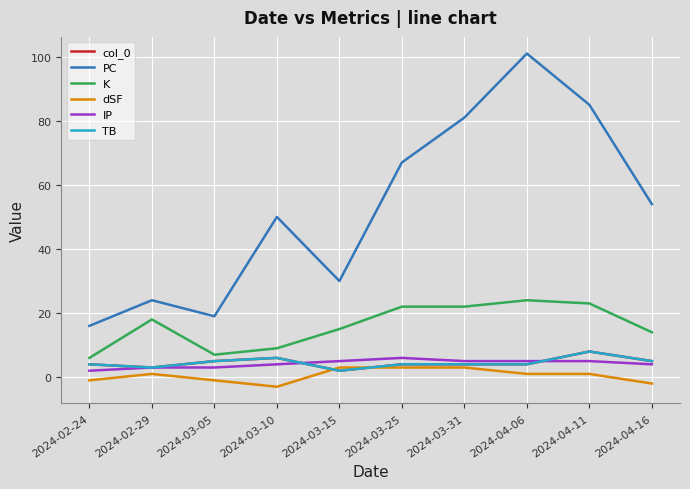

At which label does TB first exceed 4?

2024-03-05